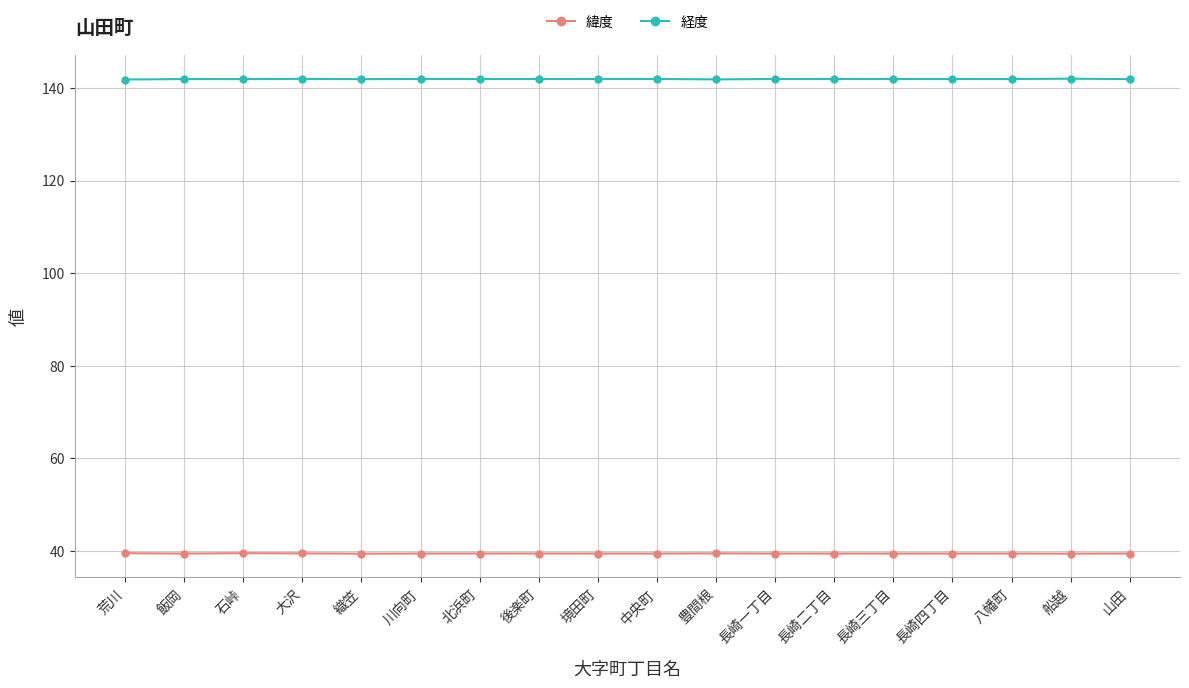

List the series in order of their peak value, highest first.

経度, 緯度